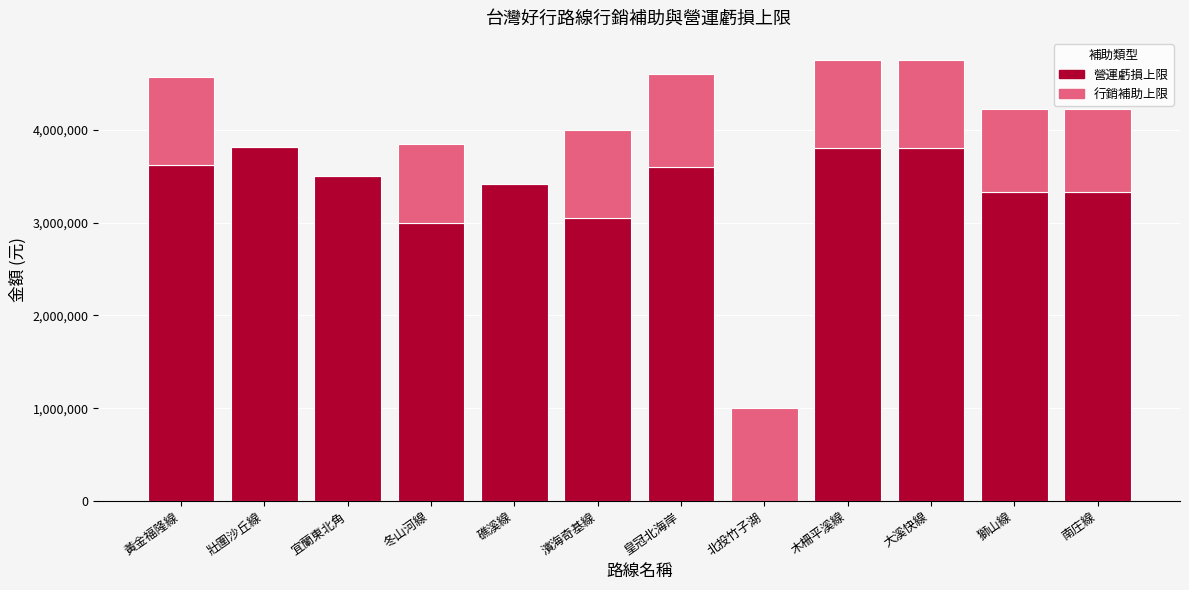

What is the sum of all 營運虧損上限 values?

38244924